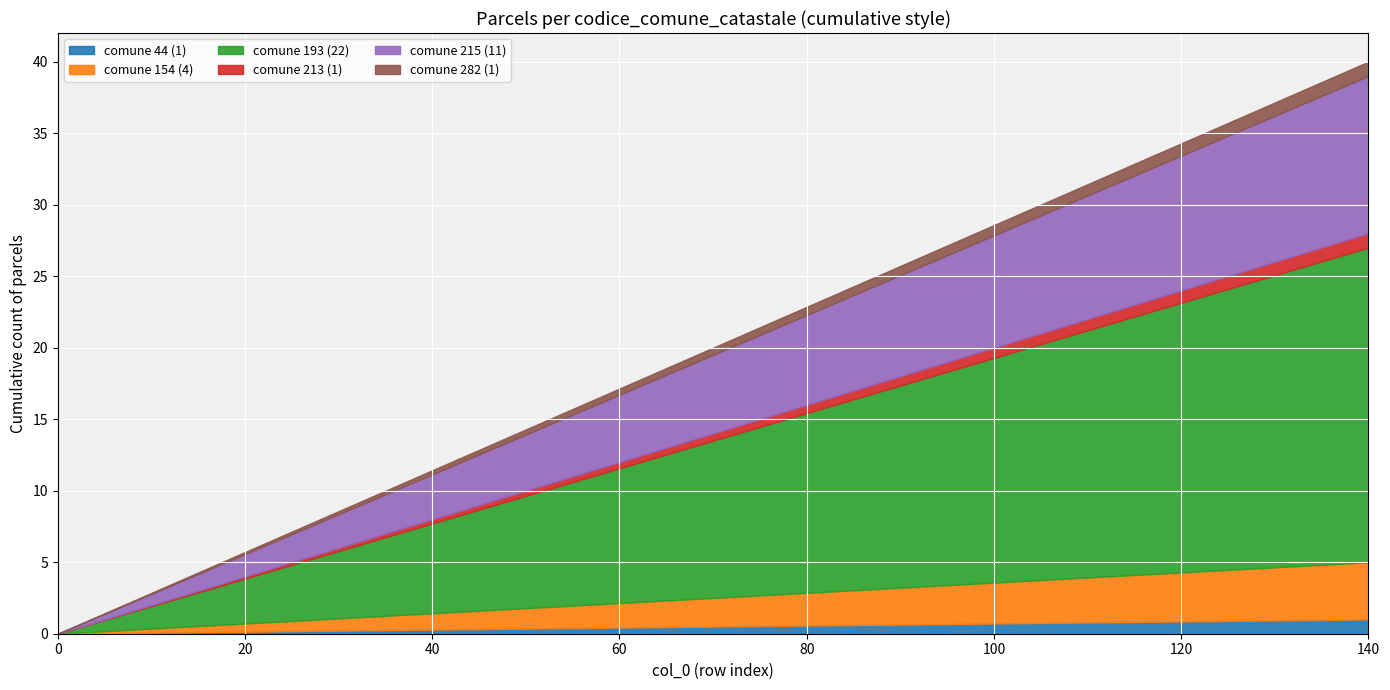

True or false: 193 has more than 2 interior local peaks.

False